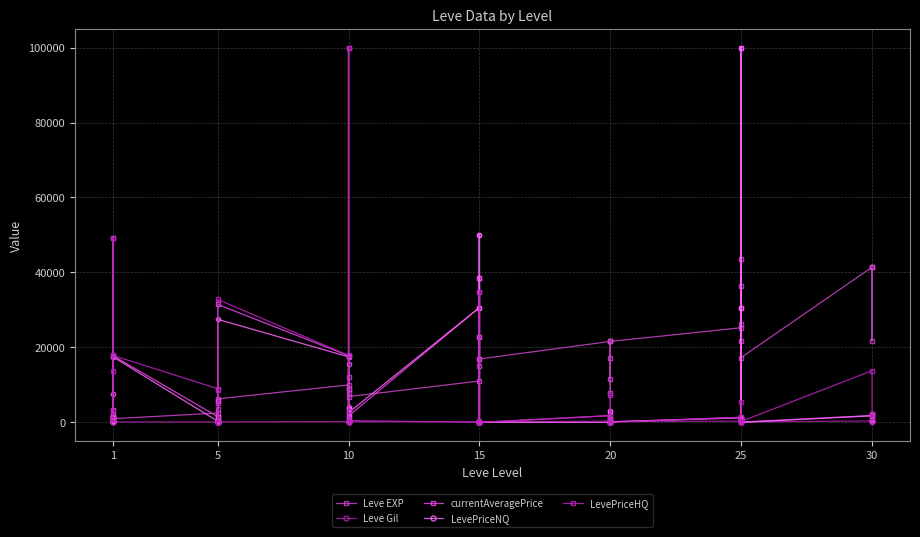

Where is the first local maximum for currentAveragePrice?

1